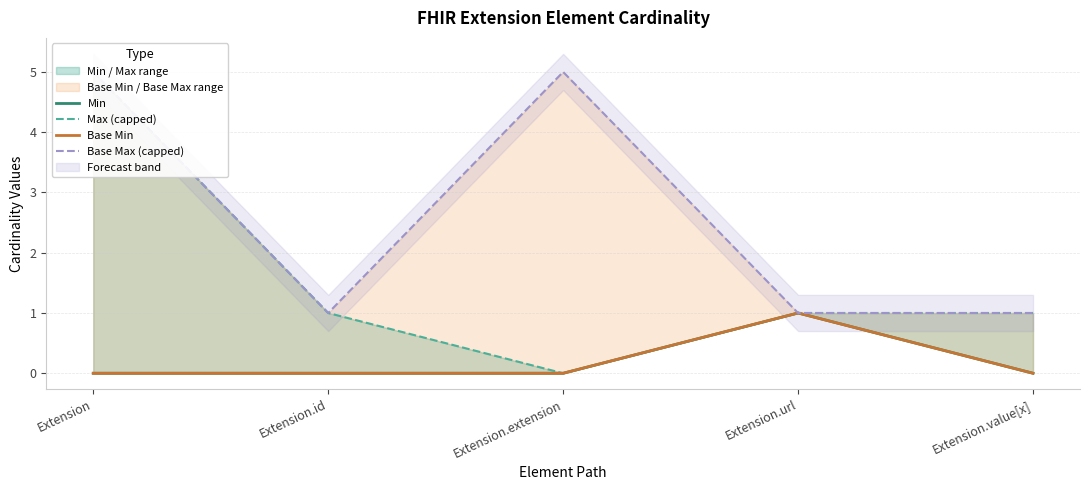

What is the maximum value for Base Min?

1